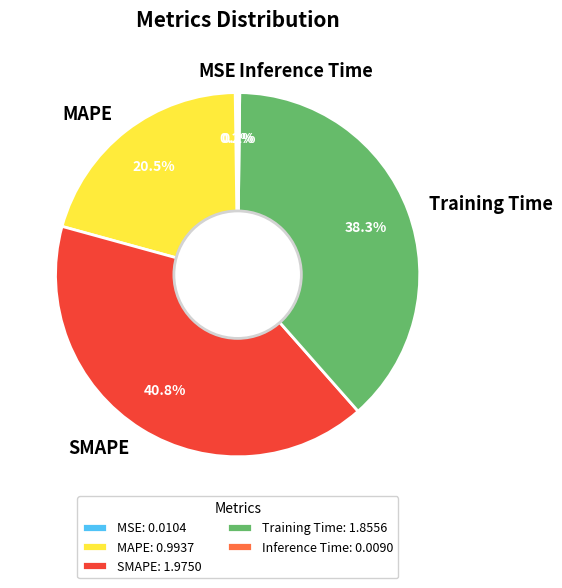

What is the ratio of the value at MAPE to the value at Training Time?

0.5